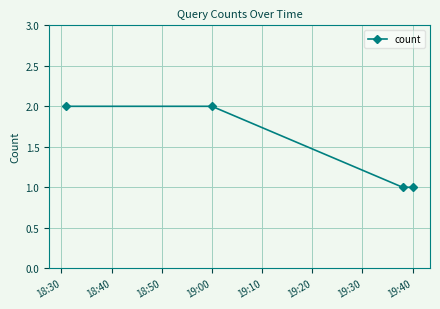

Reading left to right, transcribe all the data shown in this chart.

2	2	1	1